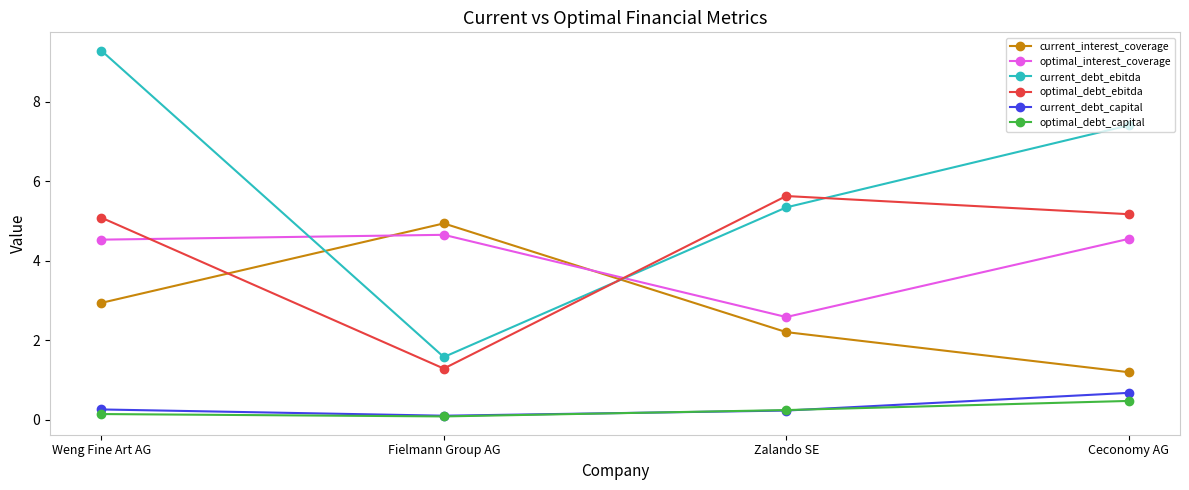

How many values in the current_interest_coverage series exceed 2?

3